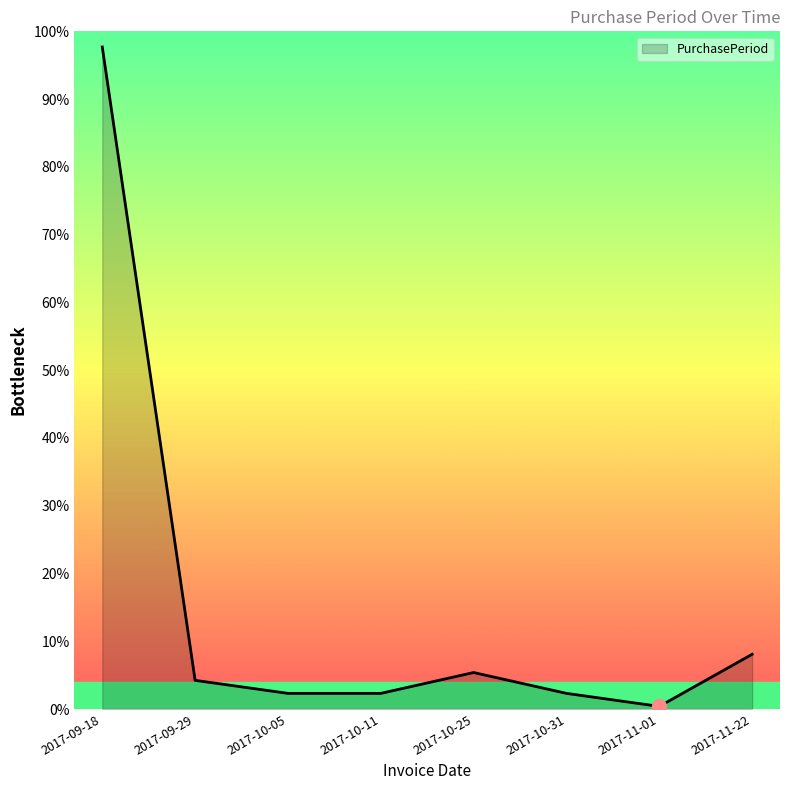

At which category does the chart reach its minimum across all series?

2017-11-01